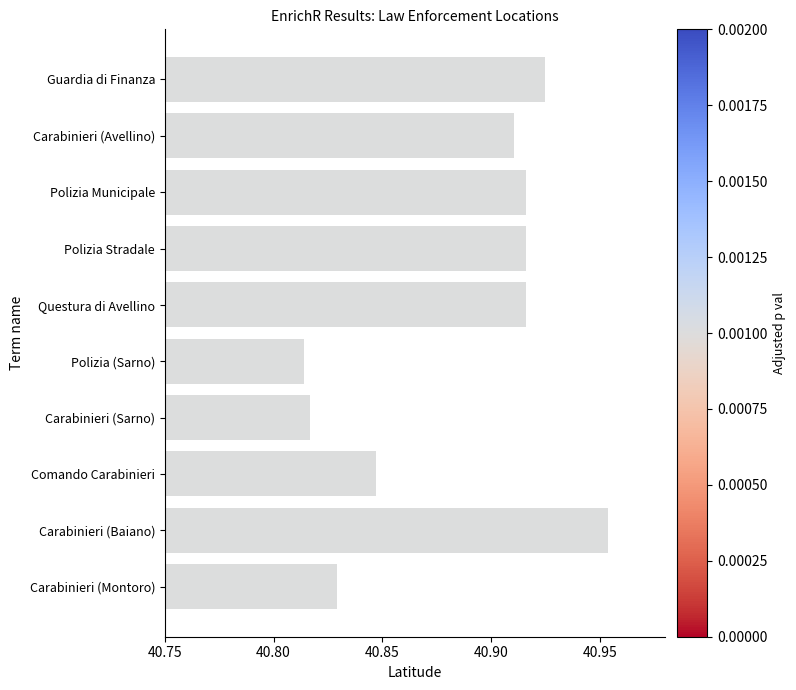

How many values are between 40 and 41?

10